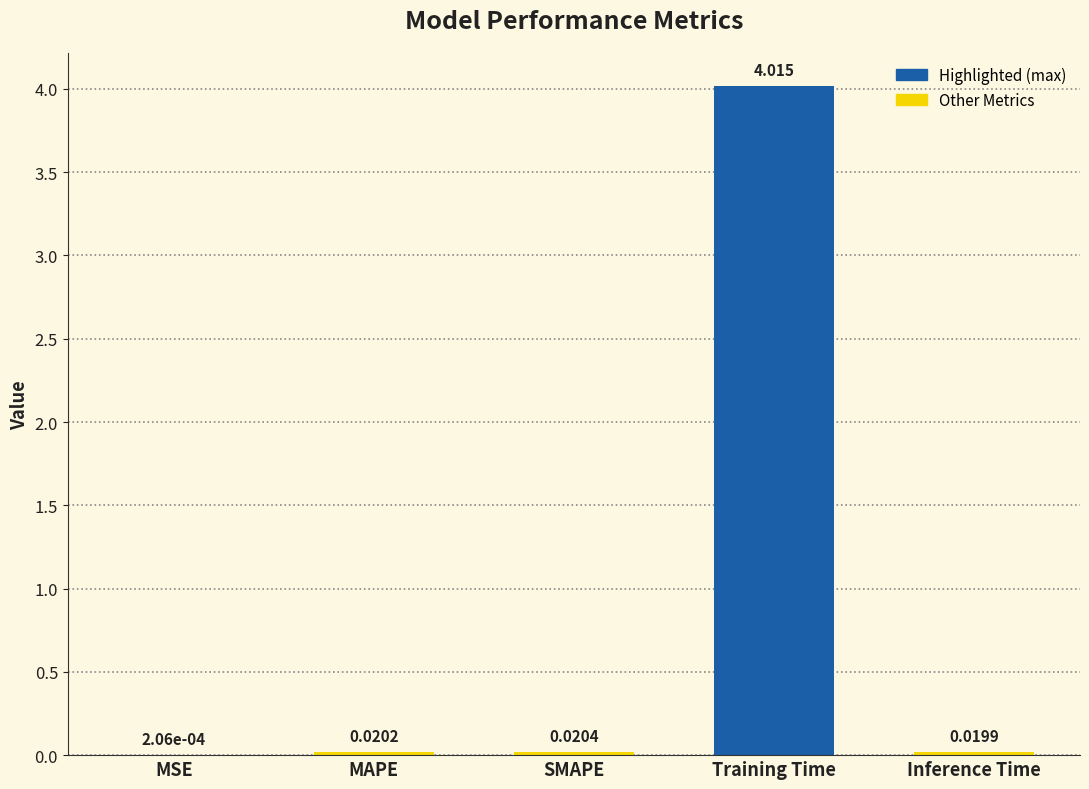

Which has a higher value, Training Time or MSE?

Training Time